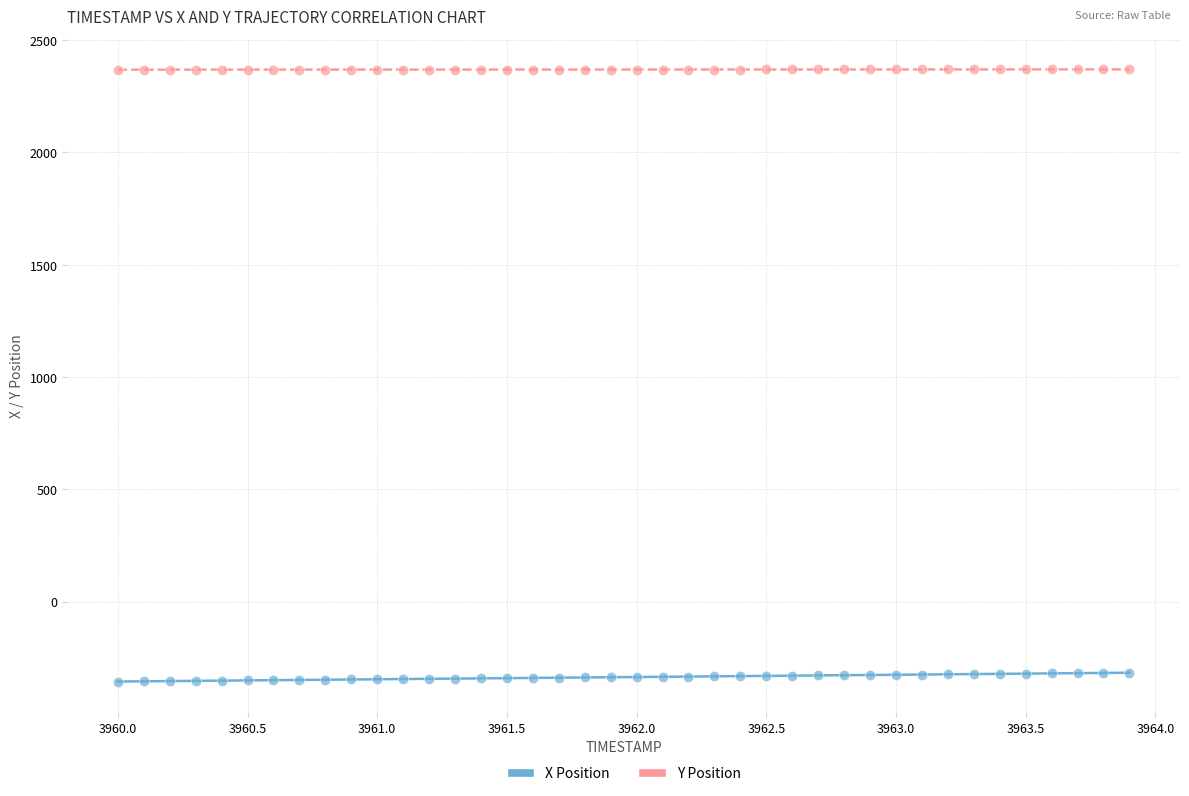

Which series reaches the minimum Y coordinate?

X Position